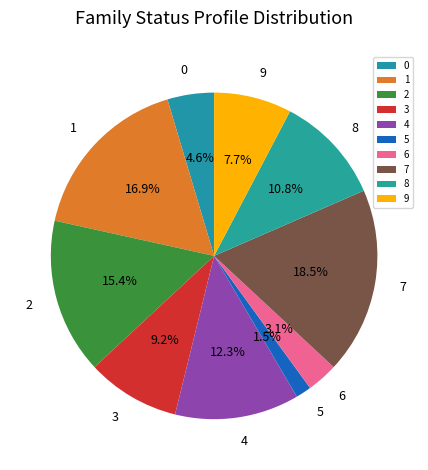

To the nearest percent, what percentage of the pie is 1?

17%